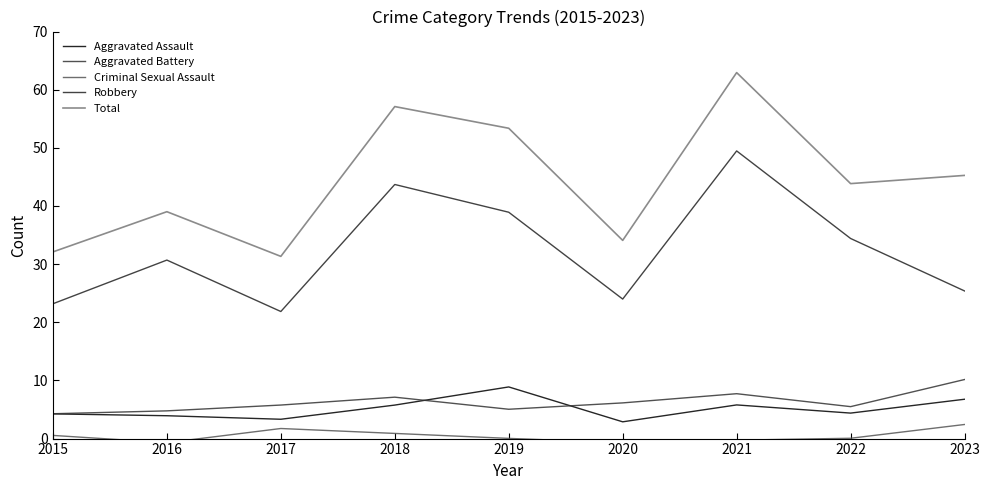

Which series changed the most between 2017 and 2020?

Total